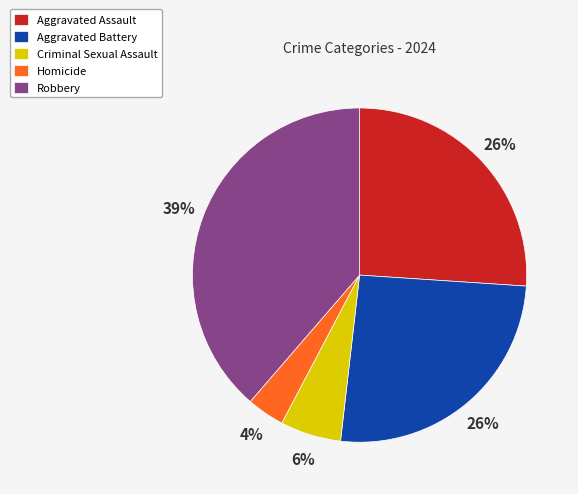

The Aggravated Assault slice represents 15% of the pie. True or false?

False